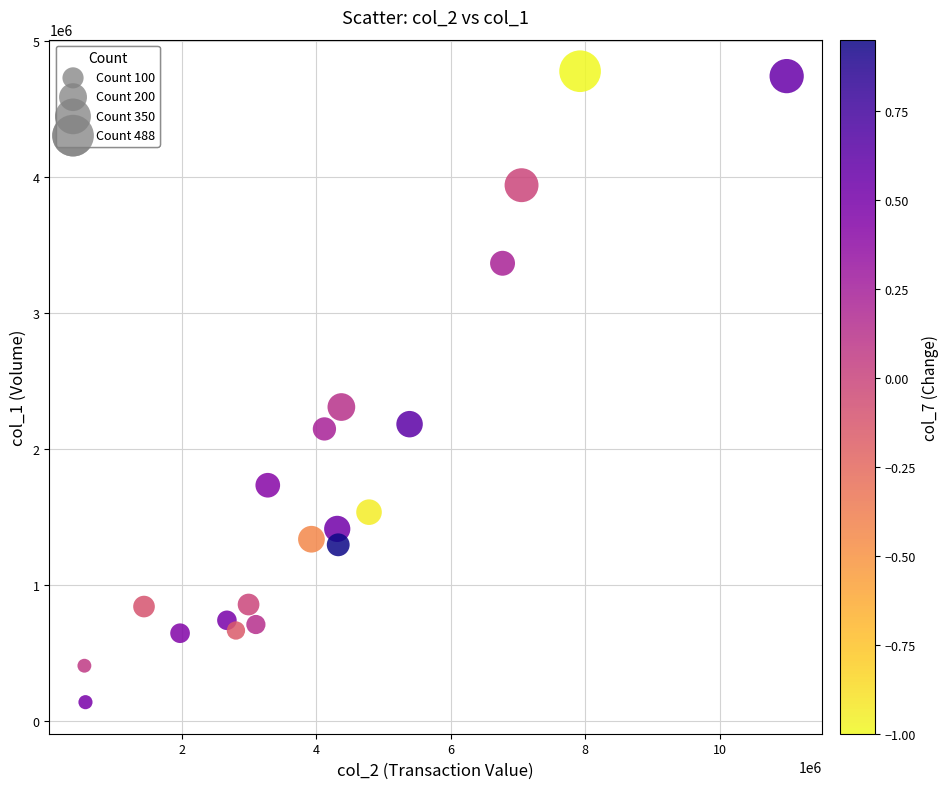

What is the range of X values (max minus min)?

10454110